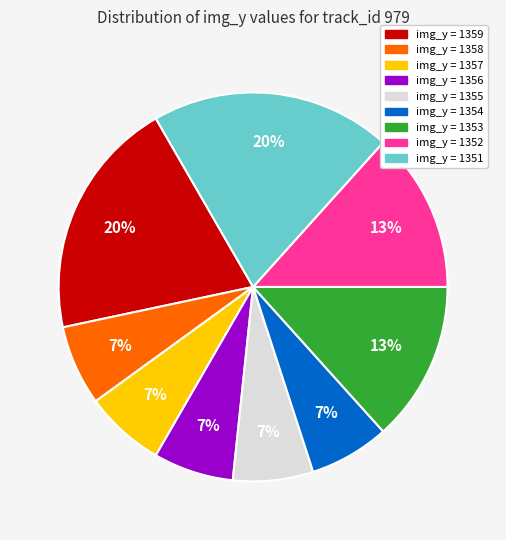

Does img_y = 1353 represent more than half of the total?

No